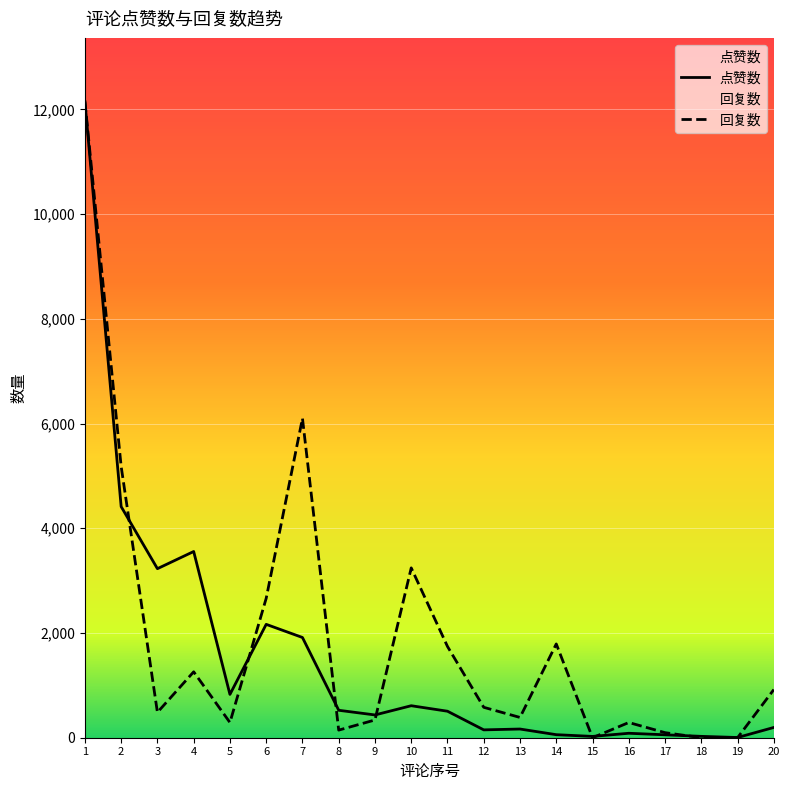

At which label does 回复数 reach its minimum?

15